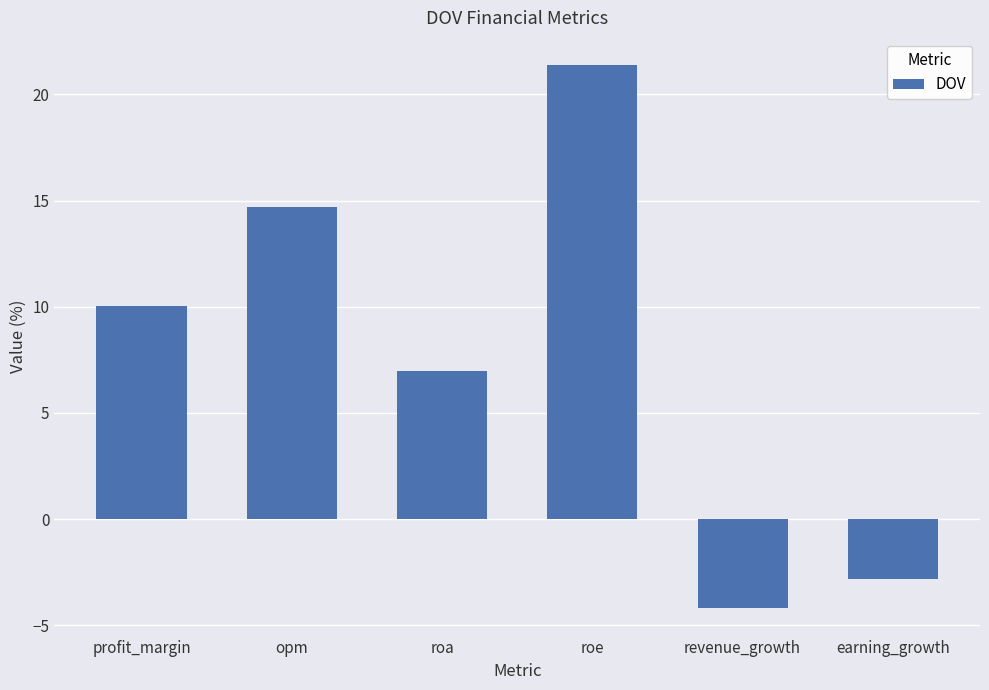

What is the difference between the values at earning_growth and opm?

17.5